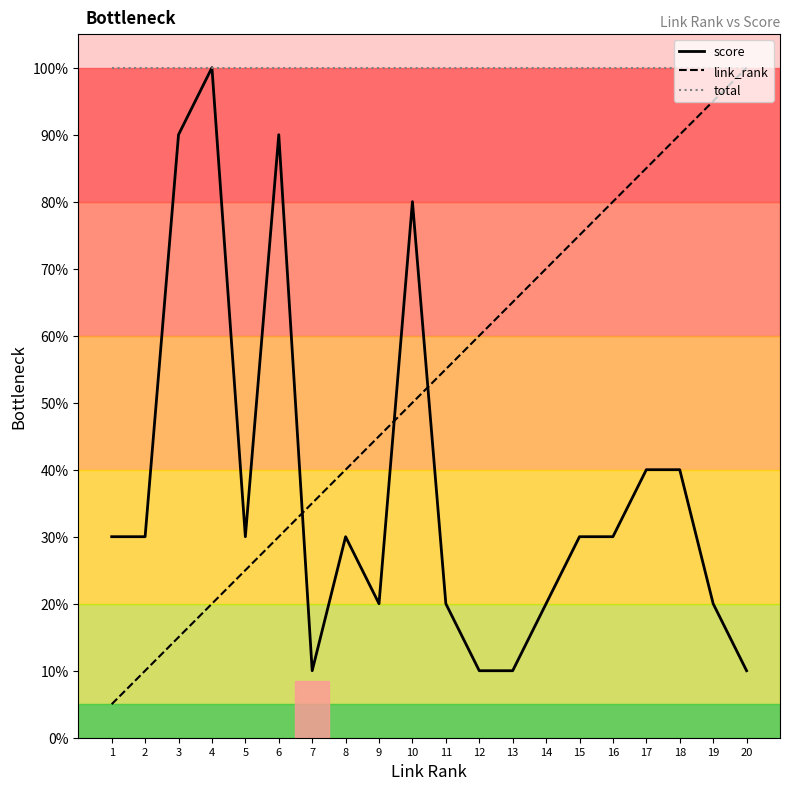

Which series has the widest spread of values?

link_rank